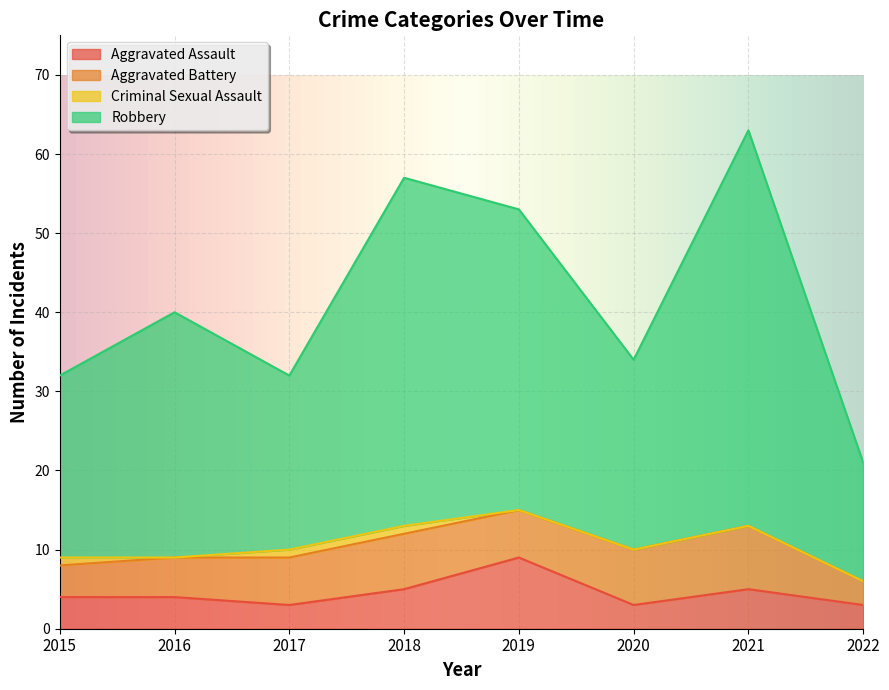

Is it true that Robbery equals 66 at 2016?

False